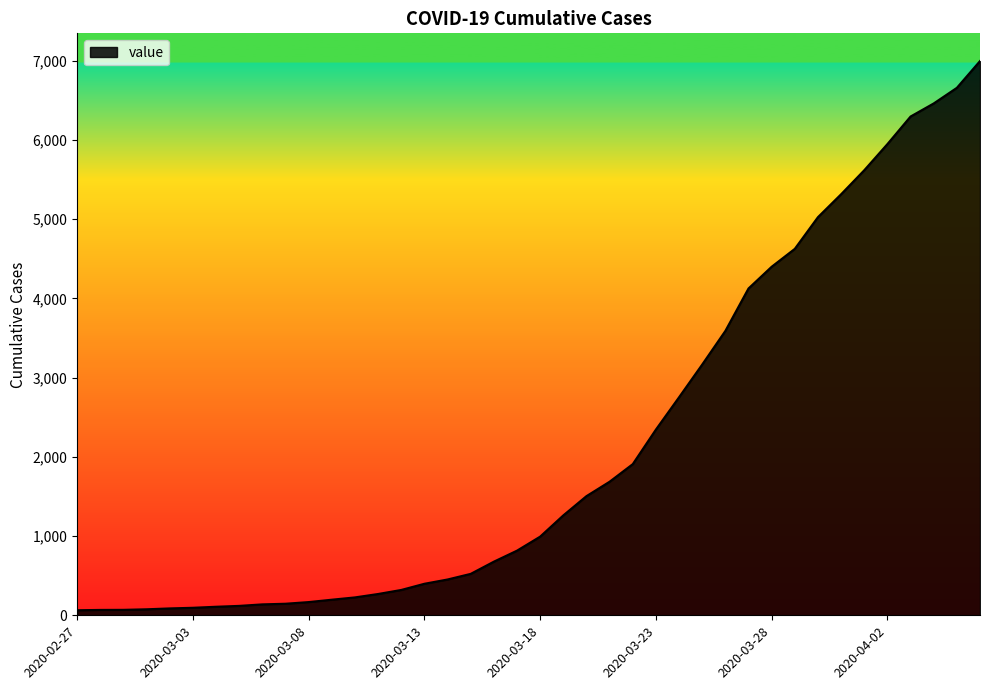

What is the difference between the maximum and minimum values?

6931